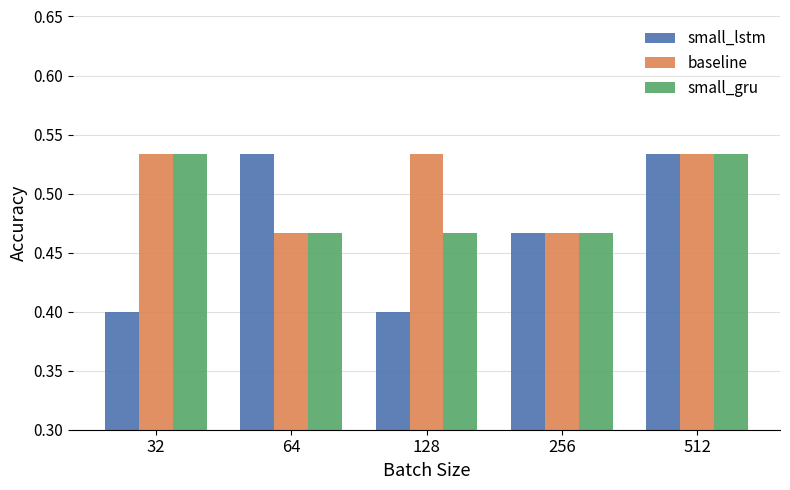

What is the sum of all small_lstm values?

2.3